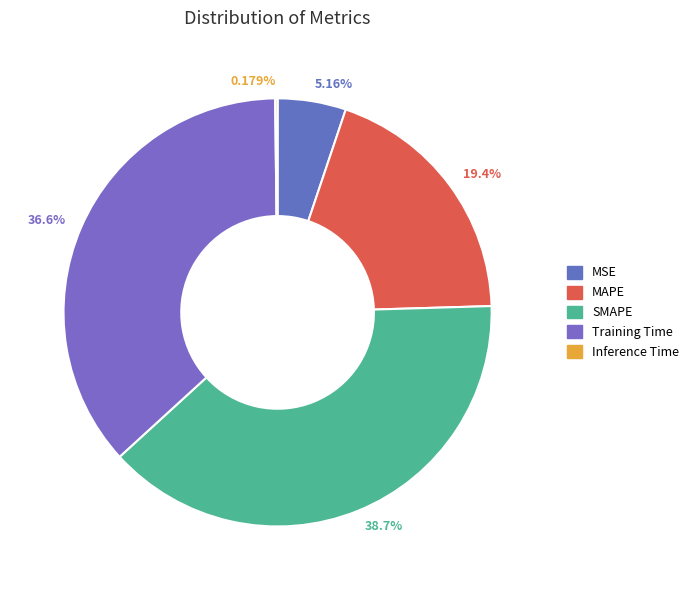

Rank the categories by value from lowest to highest.

Inference Time, MSE, MAPE, Training Time, SMAPE